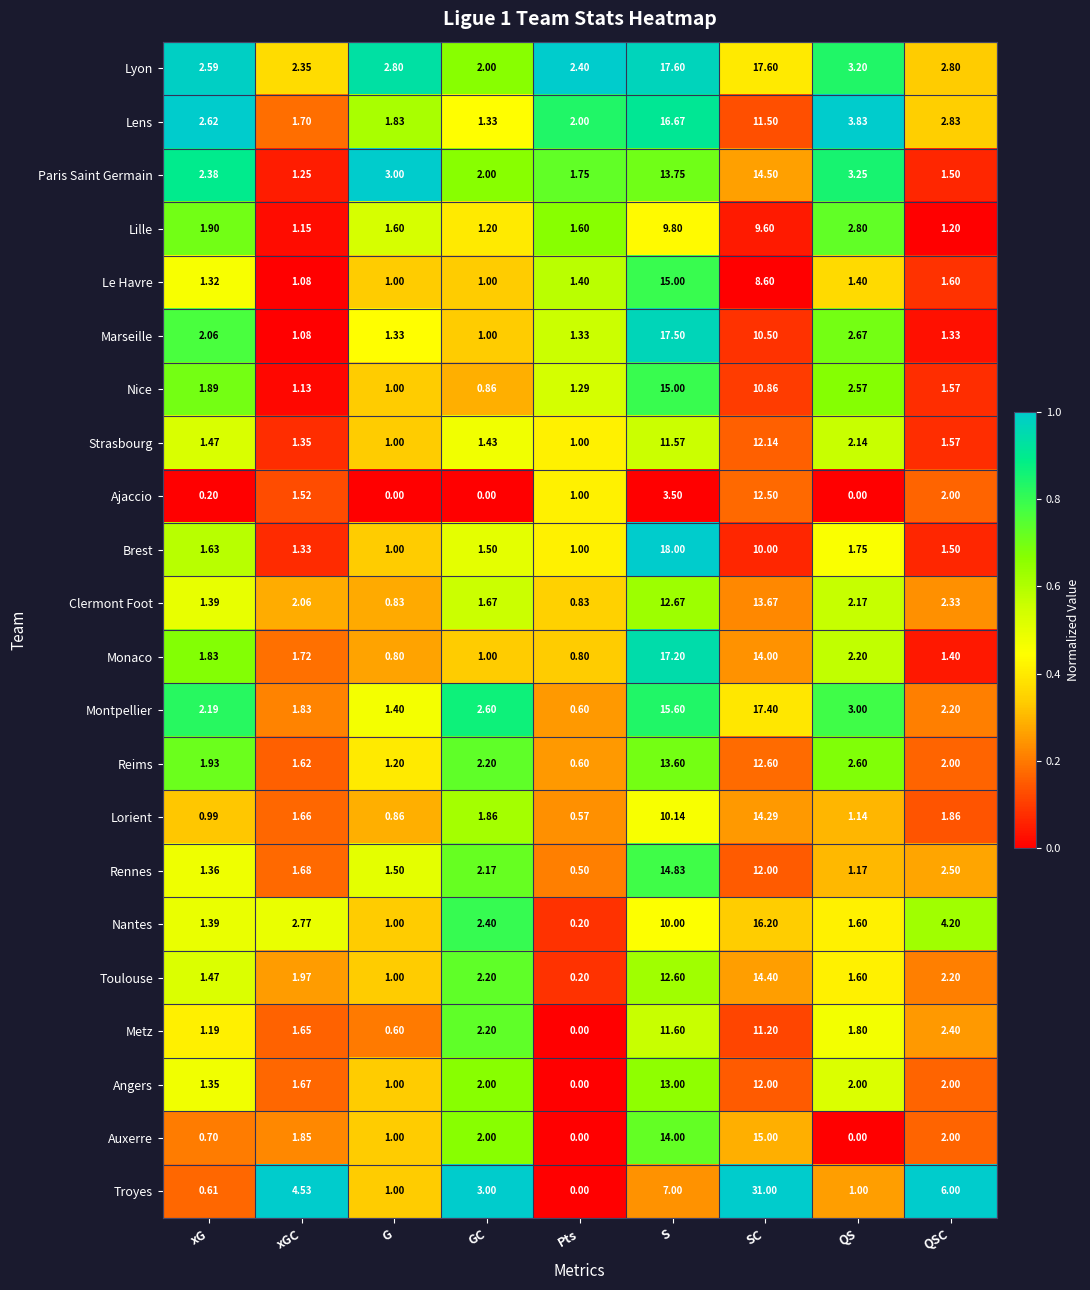

Is the value of Auxerre at xGC greater than the value of Lens at GC?

Yes